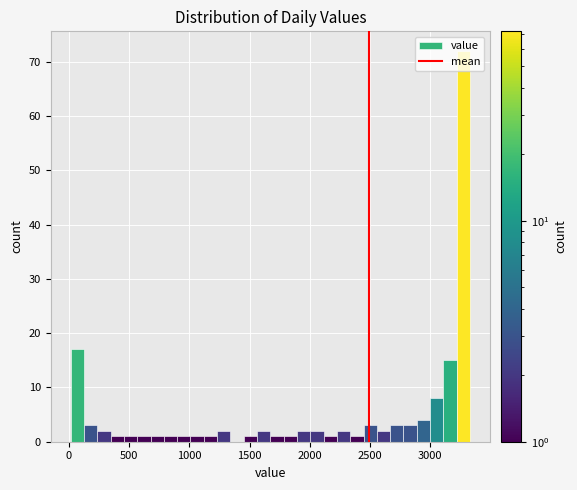

Around what value on the x-axis is the tallest bar? Give the approximate position of its centre, as read against the axis.

3250